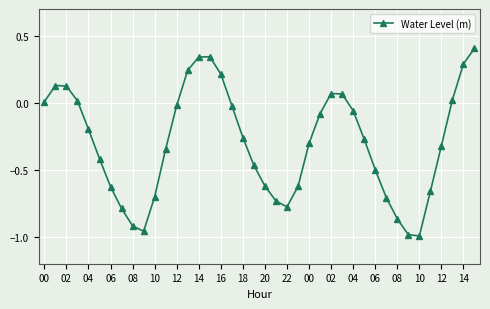

How many interior local peaks (higher than both neighbors) does the data have?

3